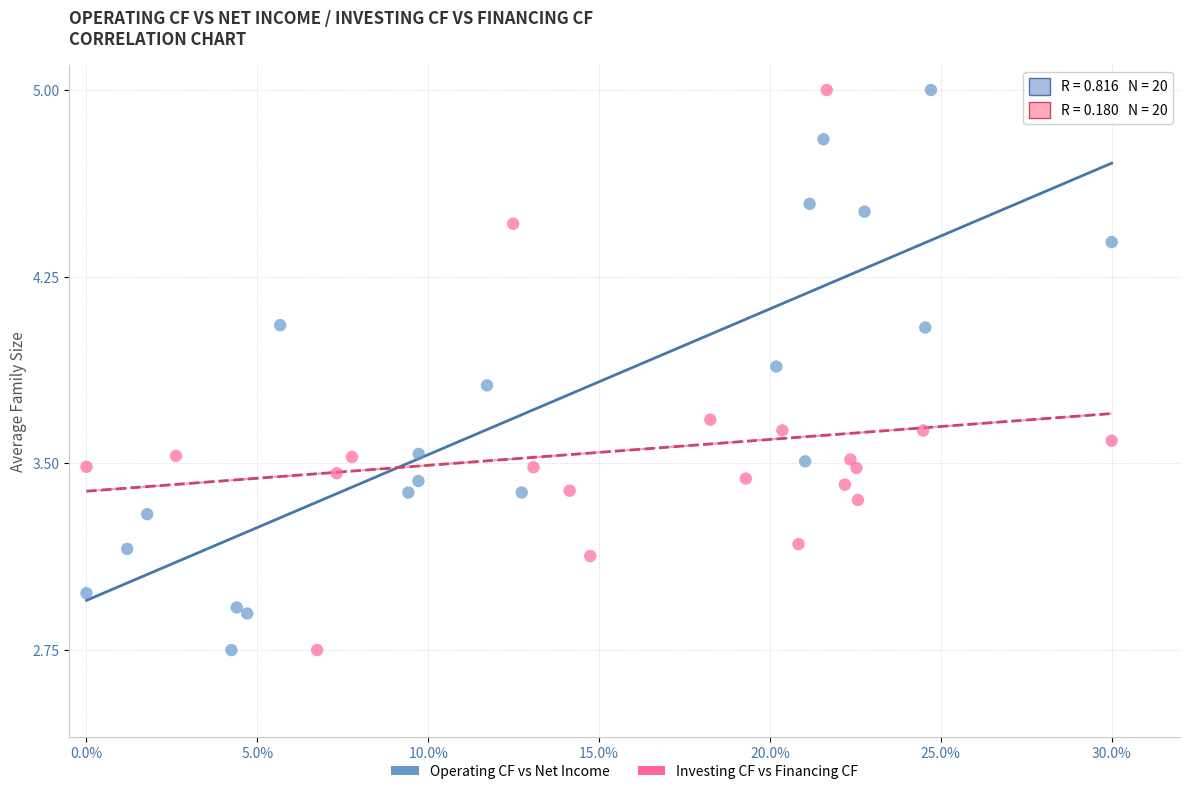

What are all the series names shown in the legend?

Operating CF vs Net Income, Investing CF vs Financing CF